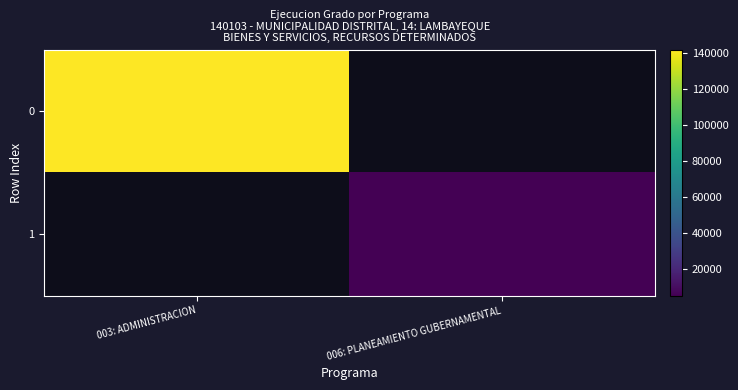

At which label is 0 closest to 142124?

003: ADMINISTRACION